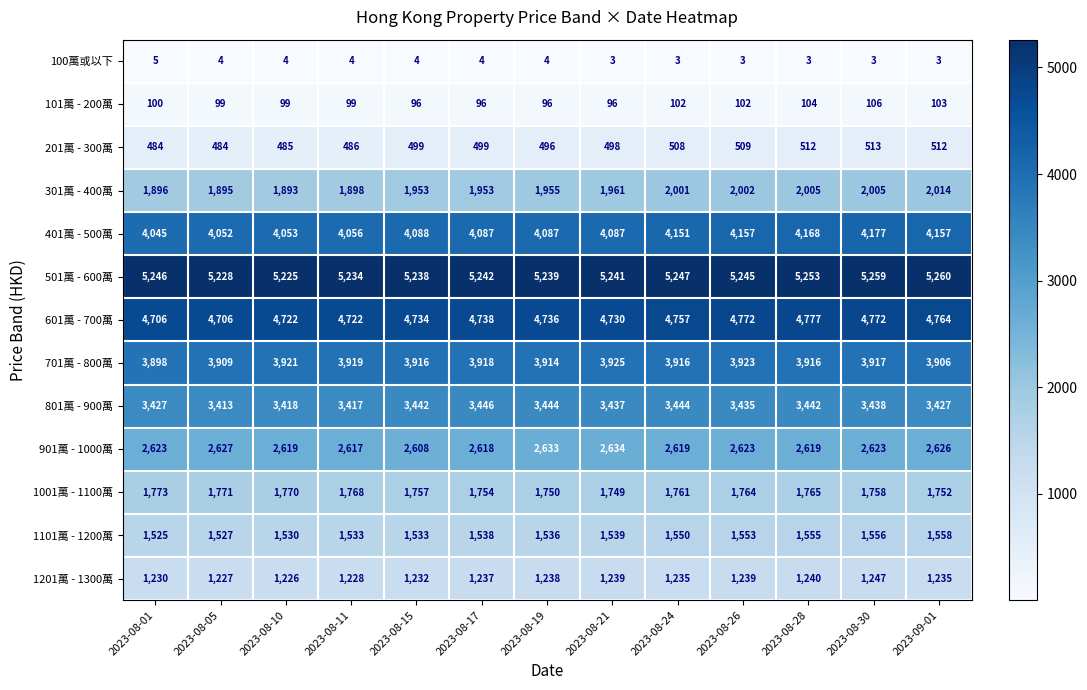

The 501萬 - 600萬 series shows 5247 at 2023-08-24. True or false?

True